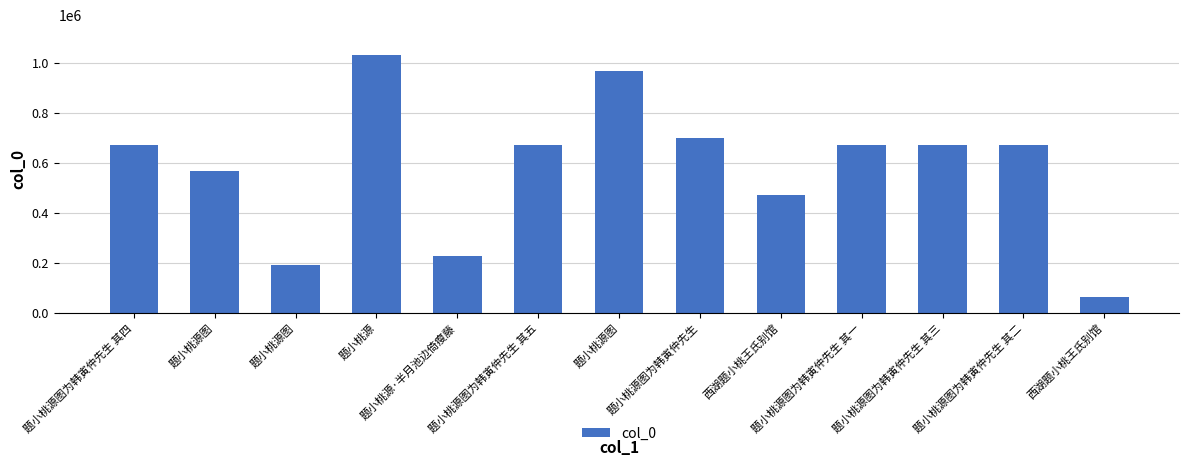

What is the sum of the values at 题小桃源图为韩寅仲先生 and 题小桃源图为韩寅仲先生 其一?

1369720